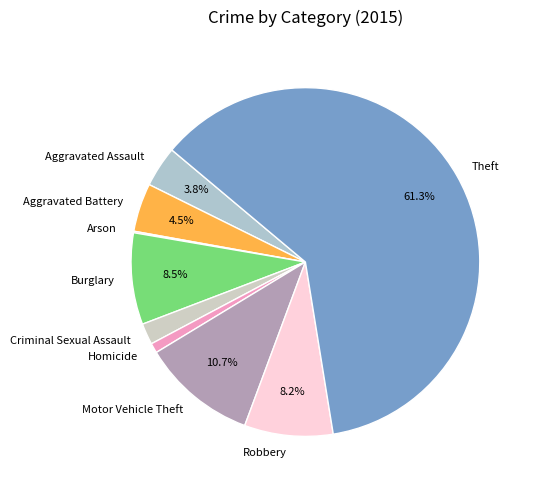

True or false: Motor Vehicle Theft accounts for 11% of the total.

True